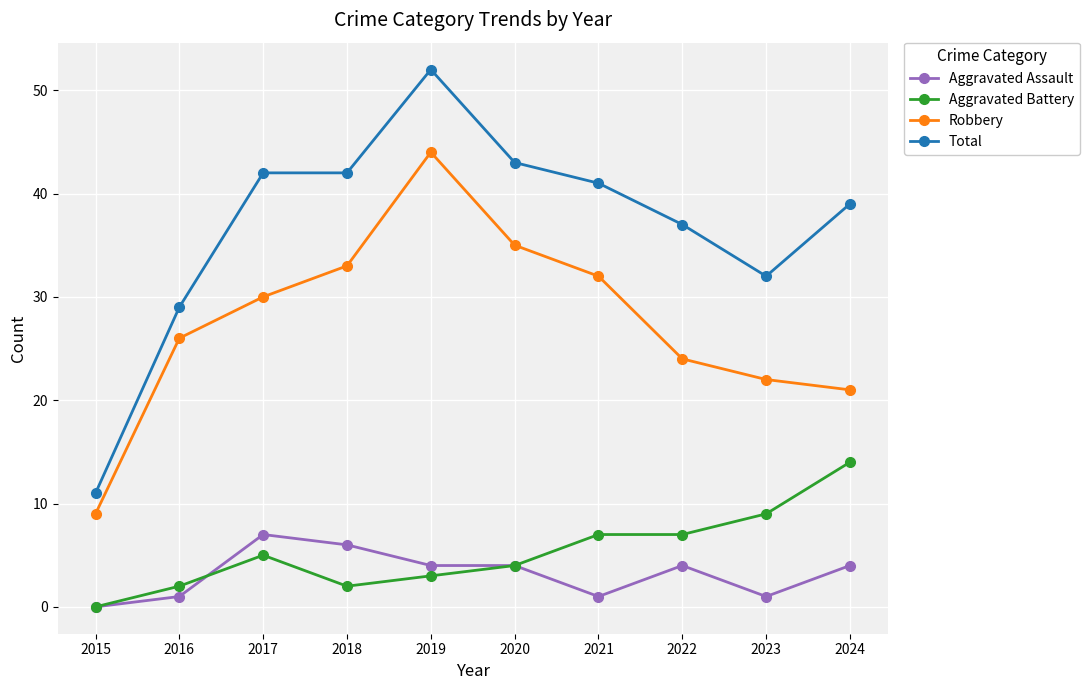

What is the average value of the Total series?

37